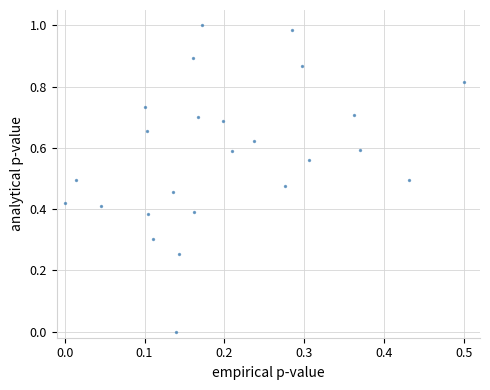

How many points are shown in the scatter plot?

25